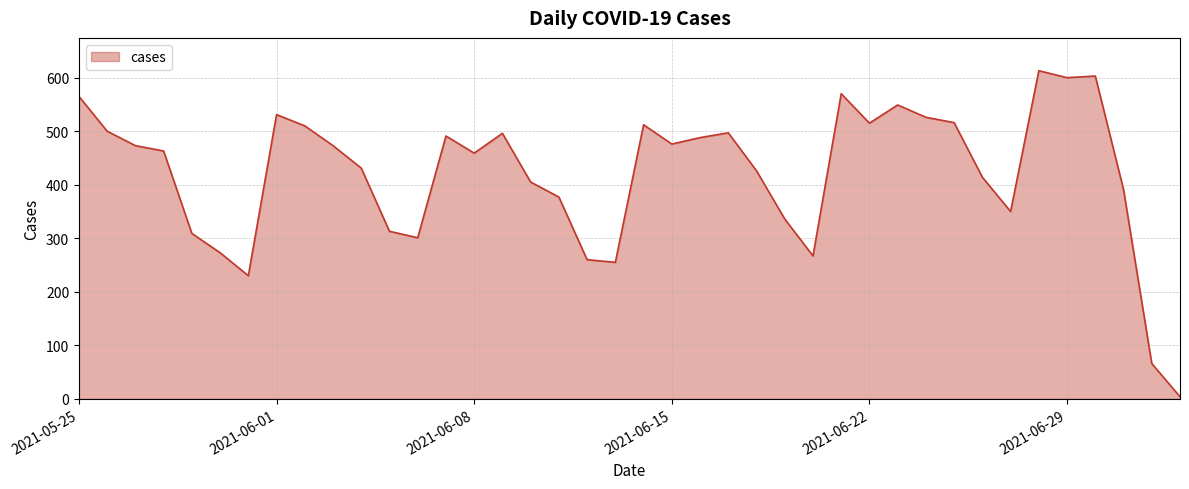

What is the greatest value displayed?

613